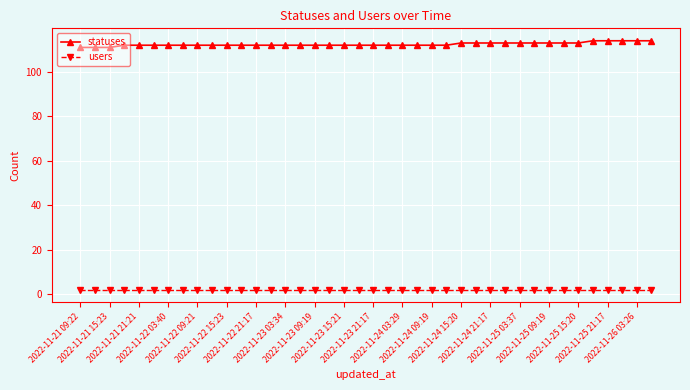

What is the sum of all statuses values?

4496